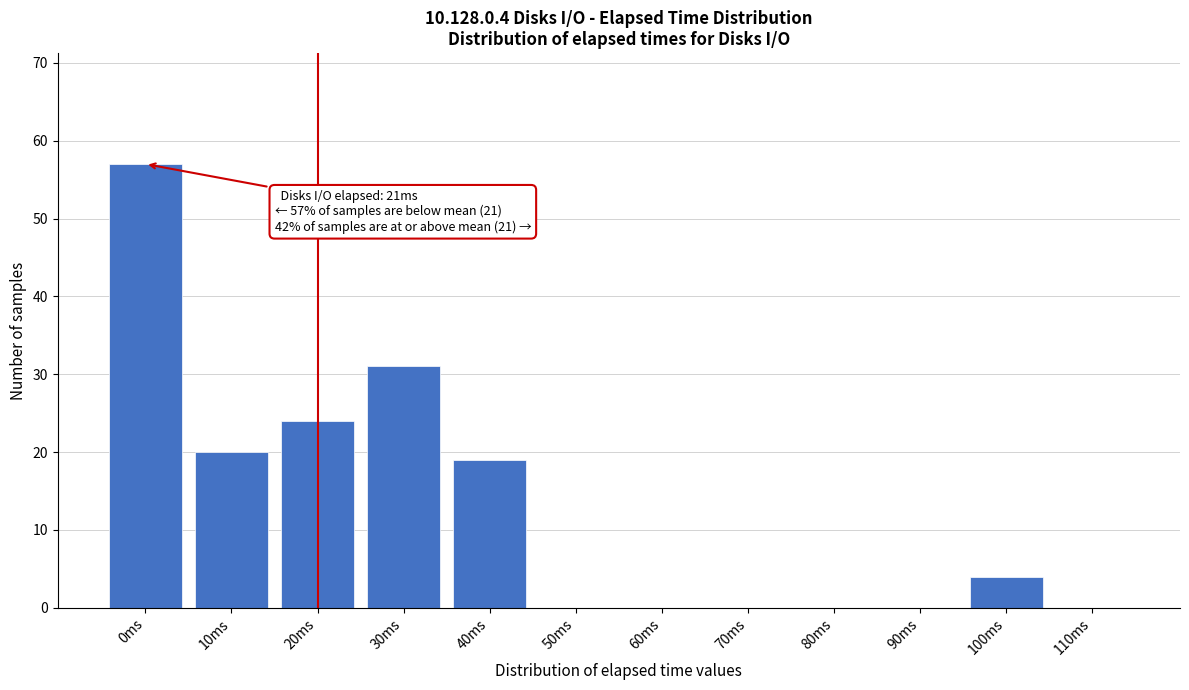

Reading right to left, what are all the values shown in this chart?

110ms=0	100ms=4	90ms=0	80ms=0	70ms=0	60ms=0	50ms=0	40ms=19	30ms=31	20ms=24	10ms=20	0ms=57